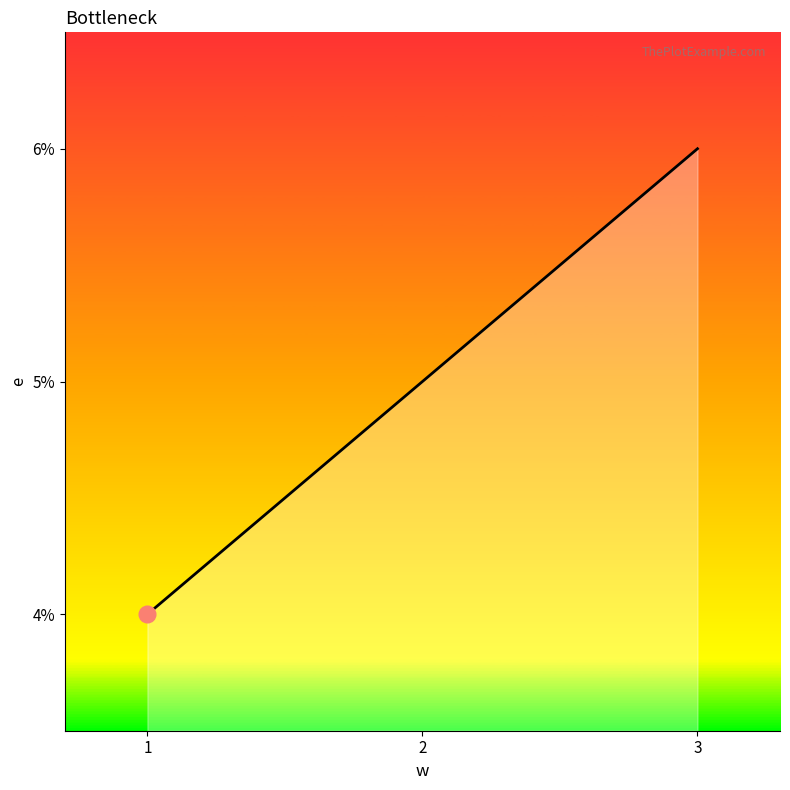

Rank the categories by value from lowest to highest.

1, 2, 3